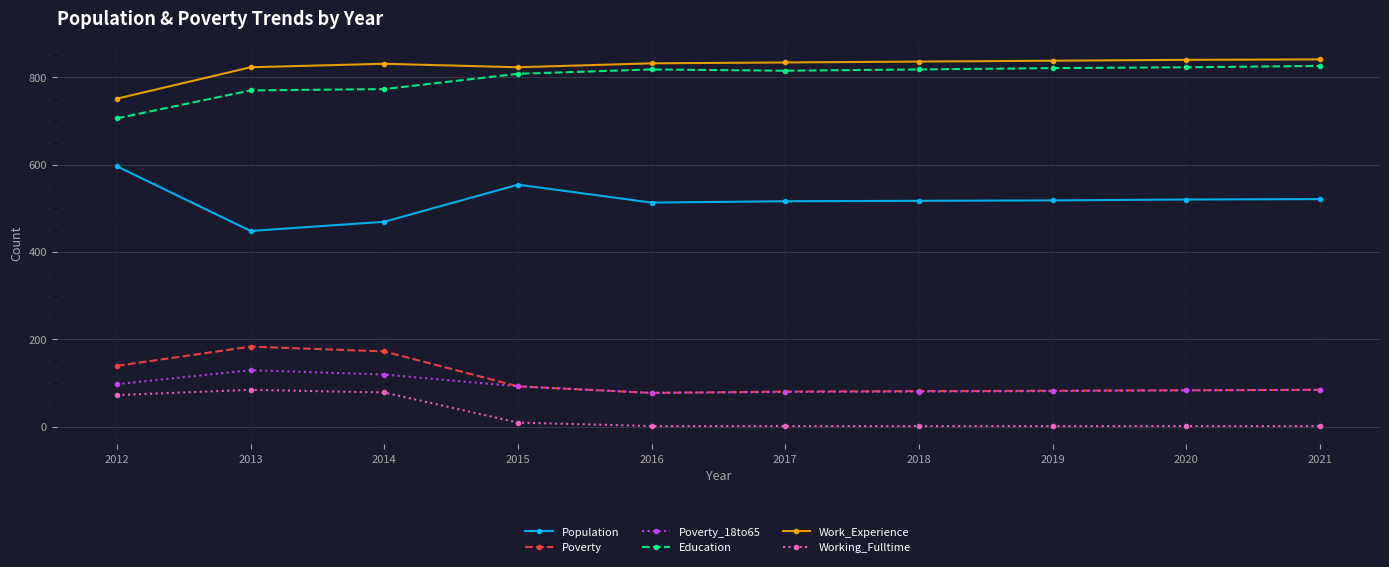

True or false: Population and Working_Fulltime intersect in this chart.

False